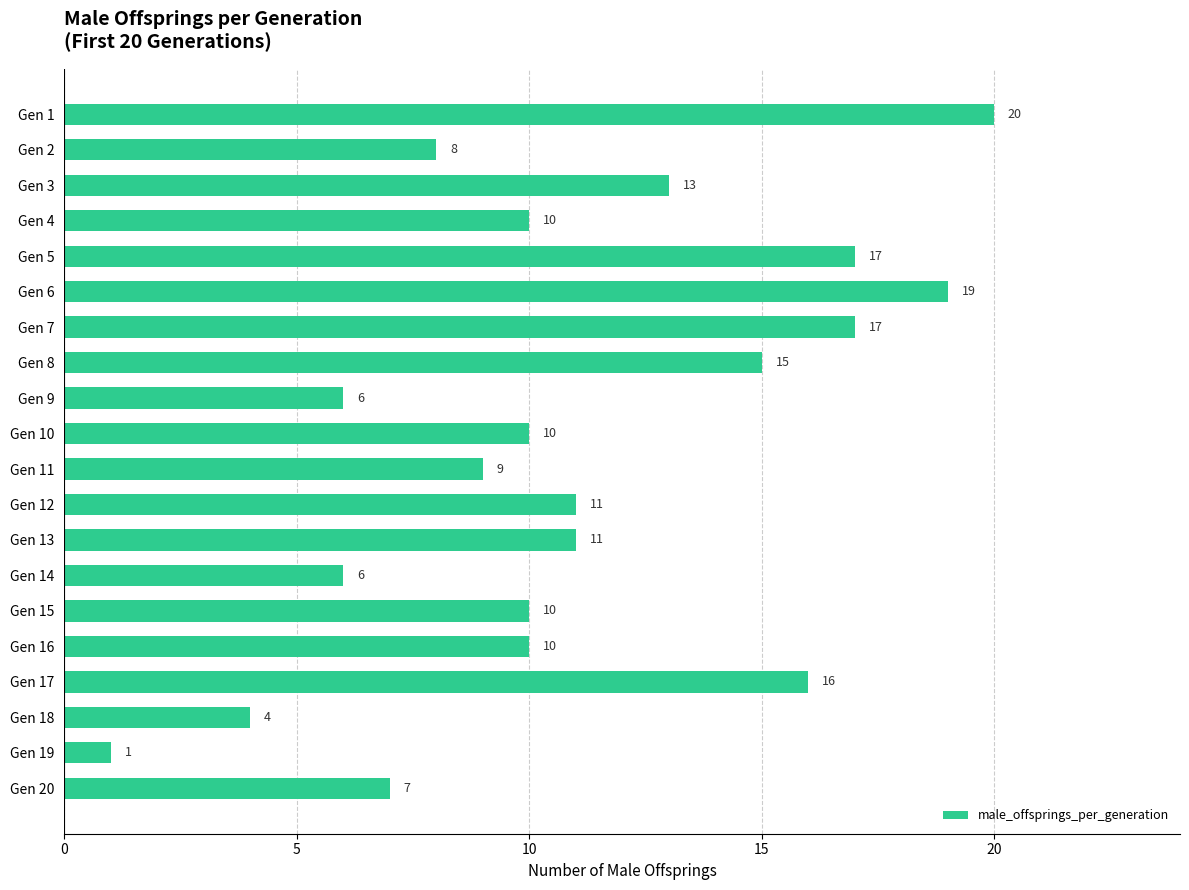

What is the sum of the values at Gen 11 and Gen 13?

20